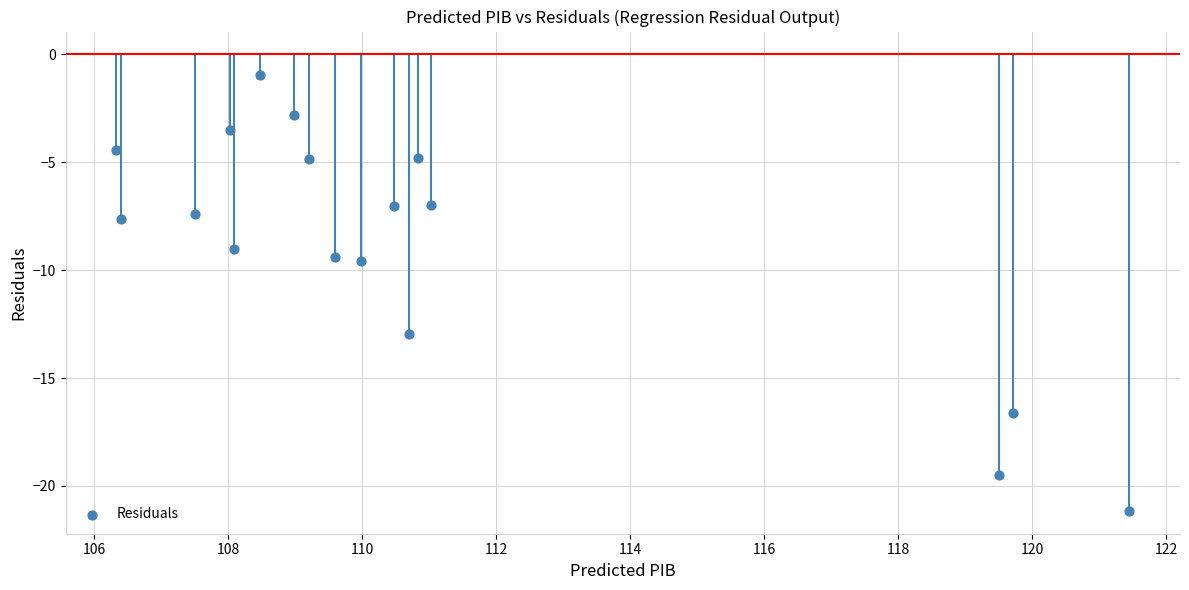

What is the range of Y values (max minus min)?

20.2